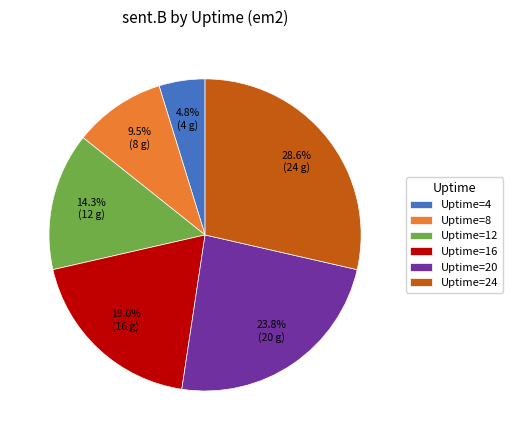

What is the total percentage of Uptime=24 and Uptime=16?

47.6%